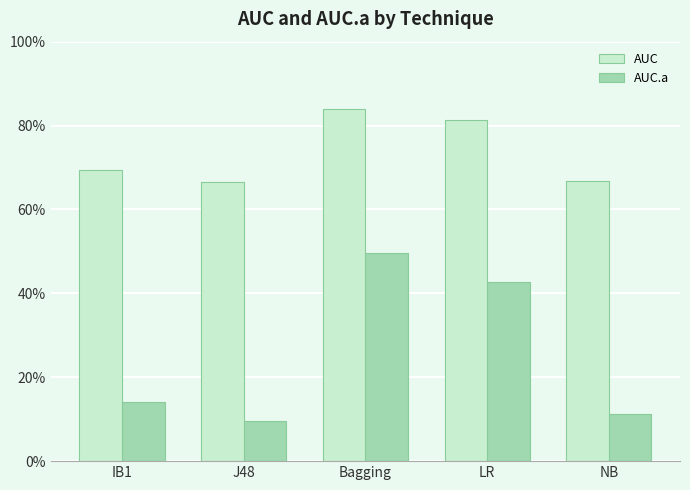

What are all the series names shown in the legend?

AUC, AUC.a